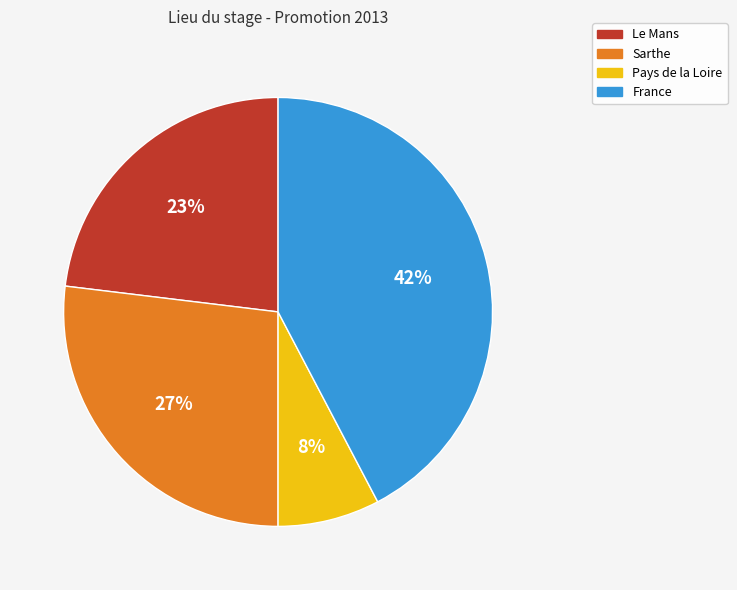

The Sarthe slice represents 14% of the pie. True or false?

False